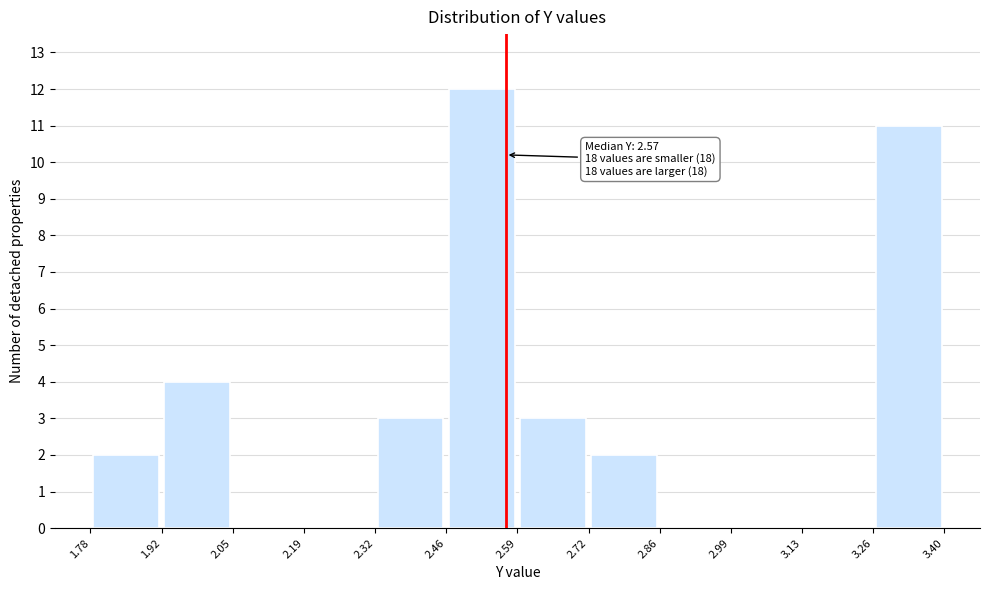

Which range on the x-axis has the tallest bar?

2.46 to 2.59